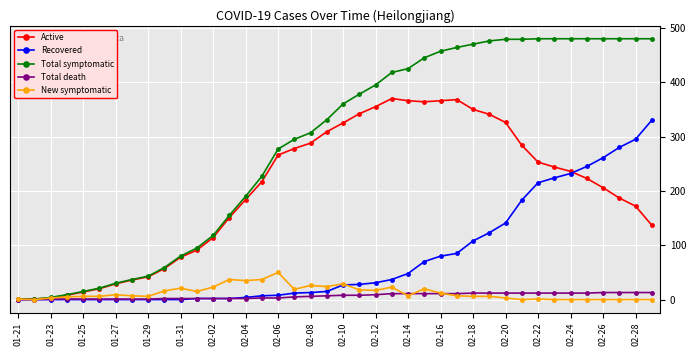

What is the maximum value shown in the chart?

480